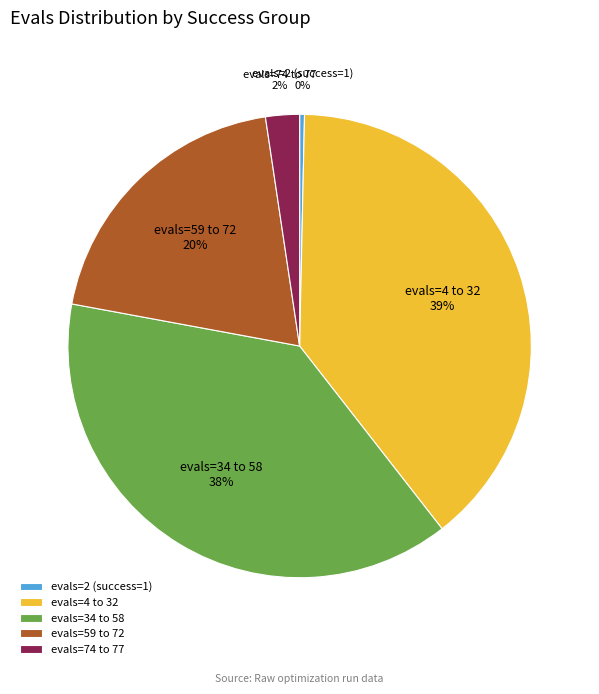

Count the number of slices in the pie.

5